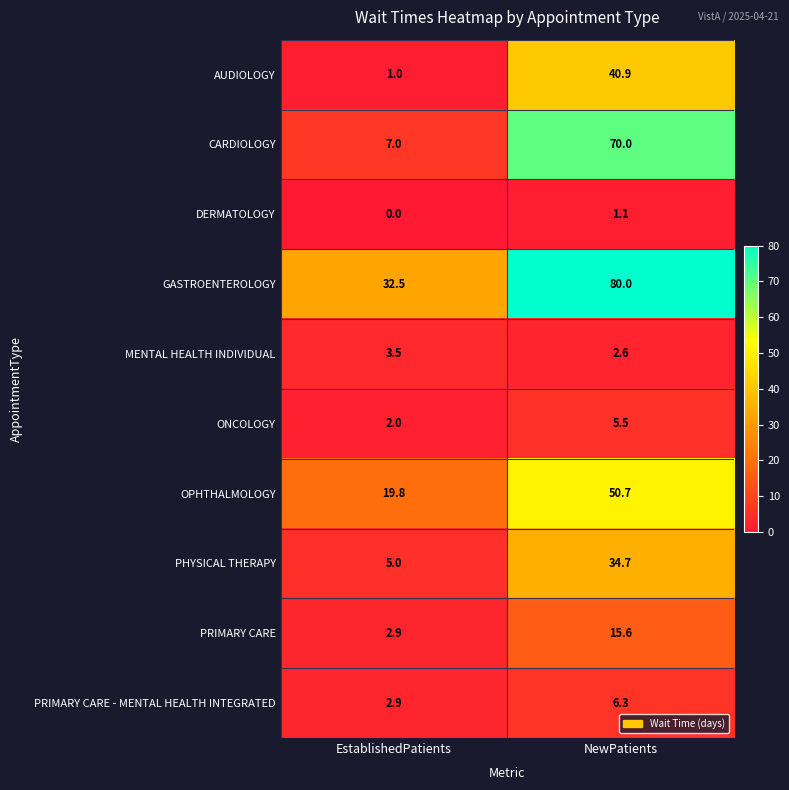

List the series in order of their peak value, highest first.

GASTROENTEROLOGY, CARDIOLOGY, OPHTHALMOLOGY, AUDIOLOGY, PHYSICAL THERAPY, PRIMARY CARE, PRIMARY CARE - MENTAL HEALTH INTEGRATED, ONCOLOGY, MENTAL HEALTH INDIVIDUAL, DERMATOLOGY